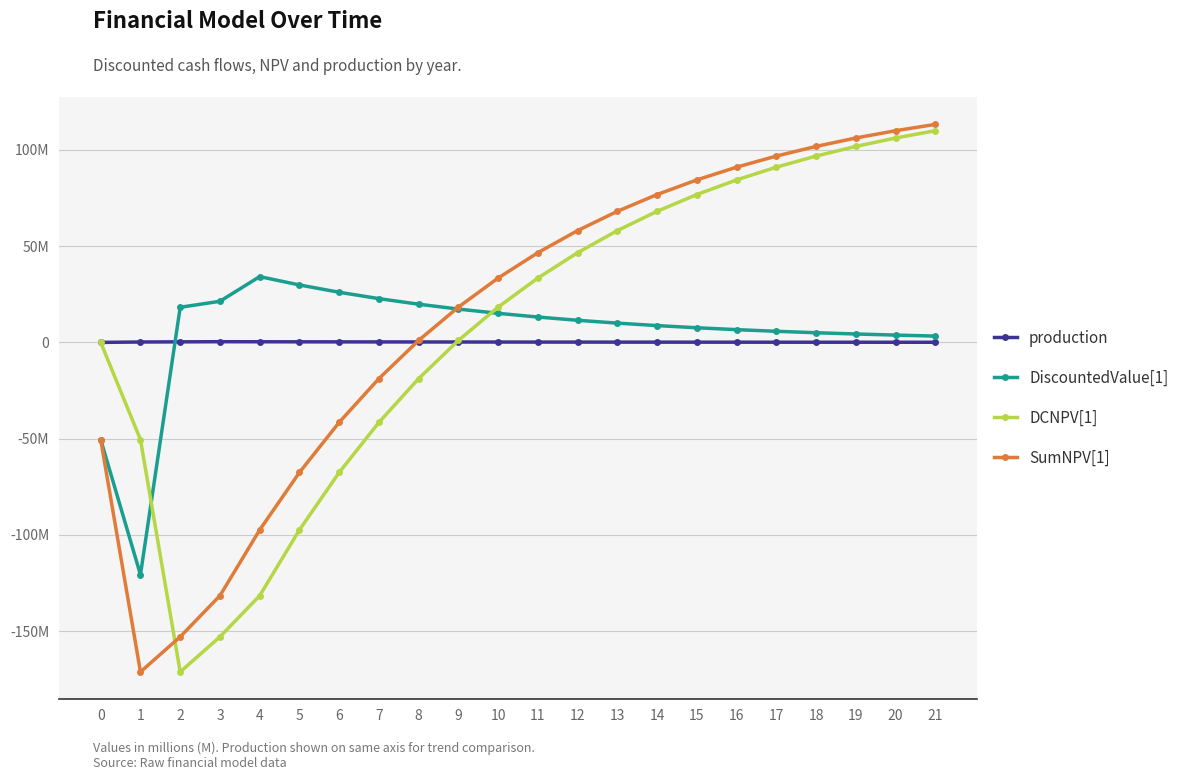

What are all the series names shown in the legend?

production, DiscountedValue[1], DCNPV[1], SumNPV[1]